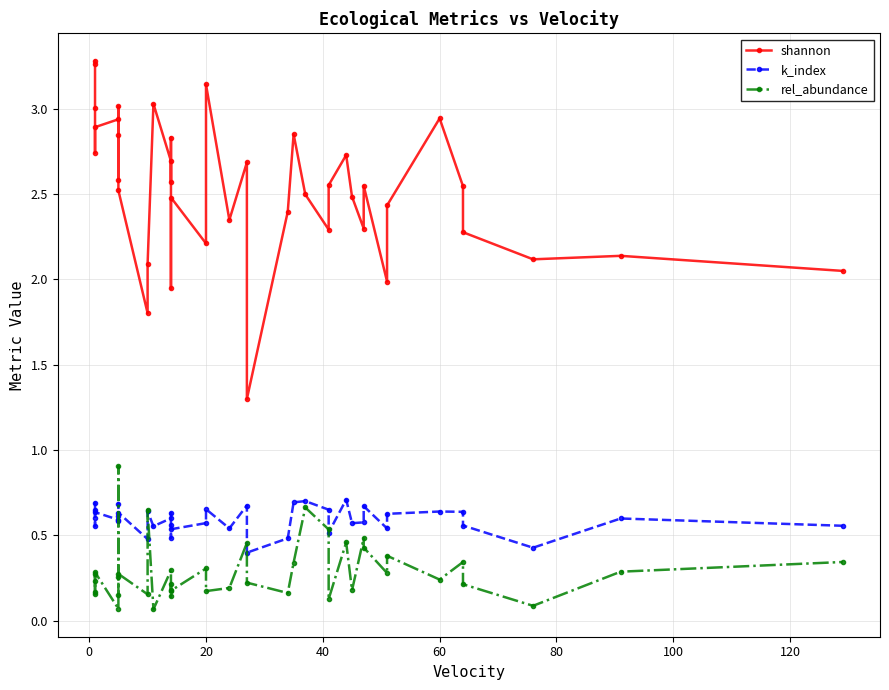

How many interior local peaks does the rel_abundance series have?

14